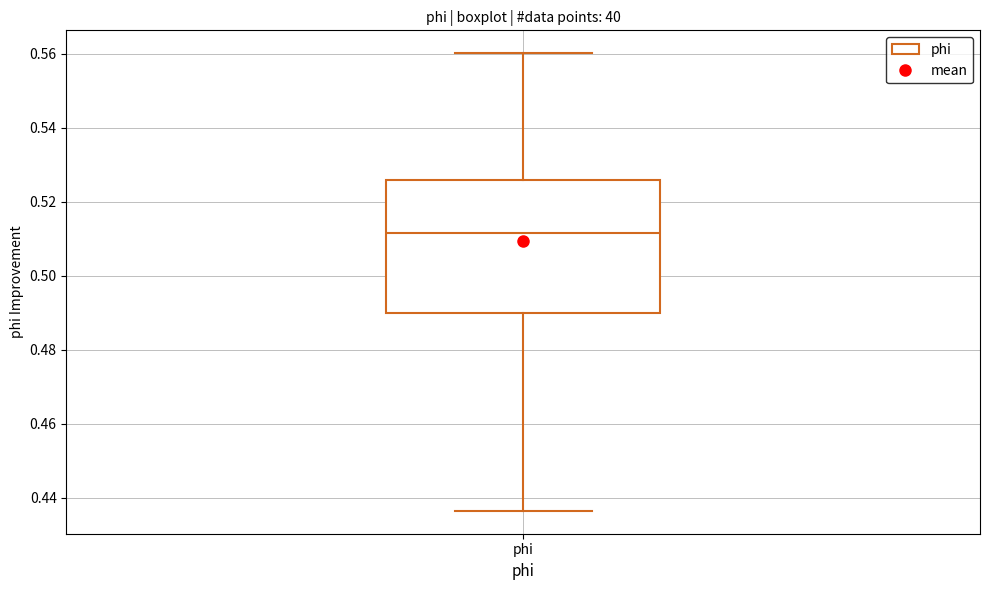

Transcribe this box plot: give where the median line is, the range the box spans, and where the two whiskers end, as read against the y-axis. The values are not printed on the chart, so give them approximately, as read against the axis.

median 0.512, box 0.490 to 0.526, whiskers 0.436 to 0.560